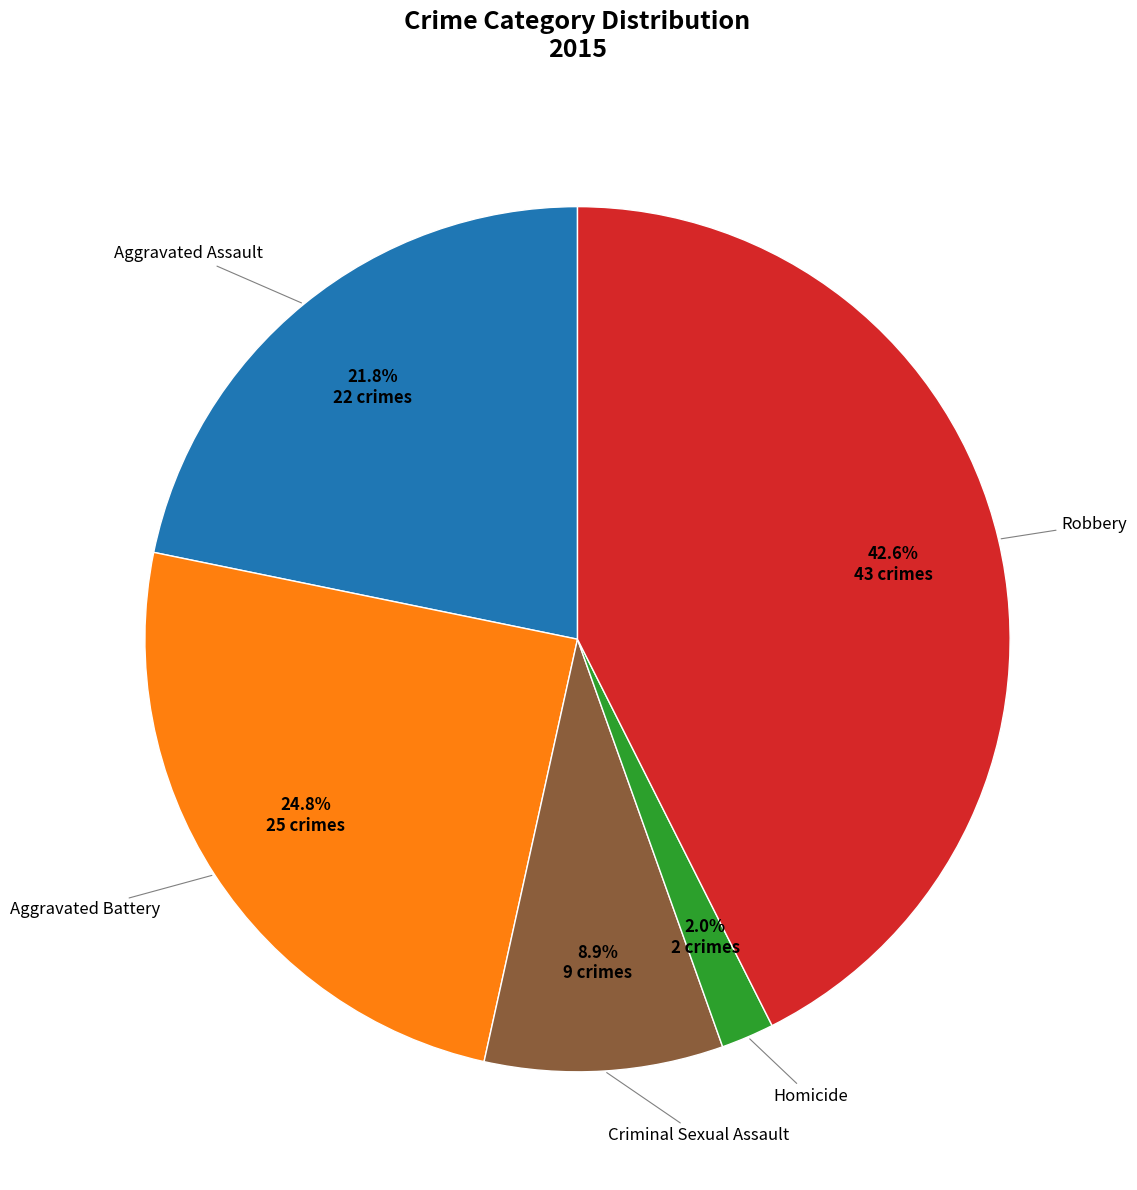

Is there any slice that represents more than half of the pie?

No